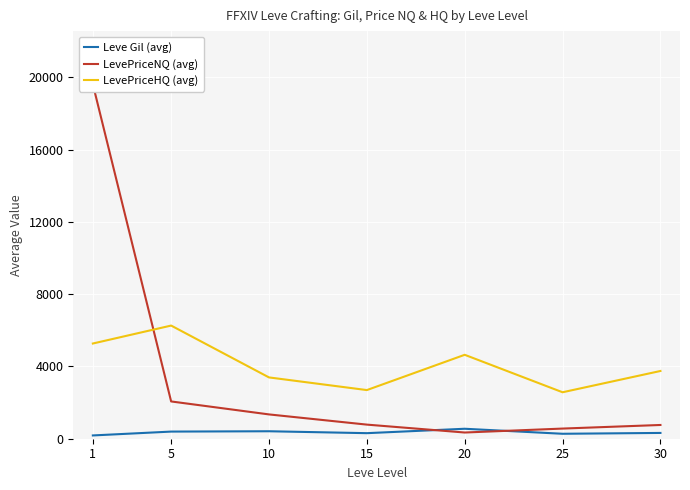

True or false: Leve Gil (avg) and LevePriceHQ (avg) cross at least once.

False